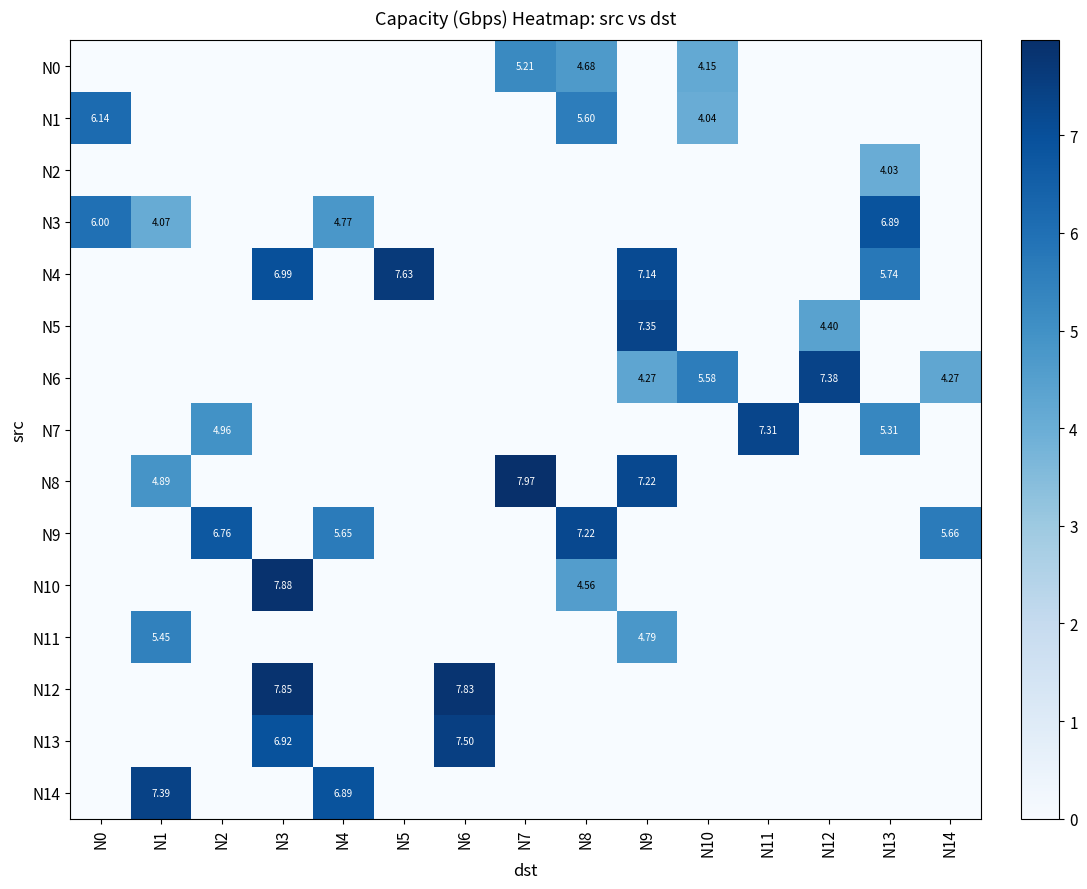

How many values in the N3 series exceed 0?

4